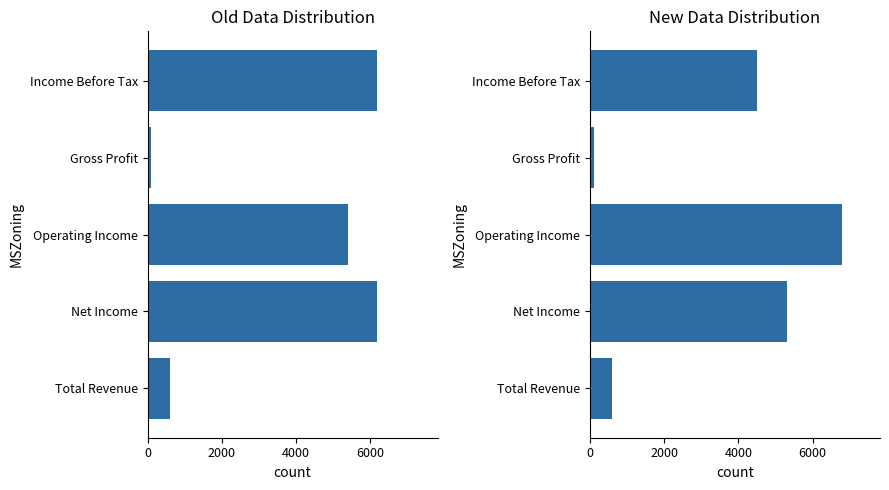

Count the number of categories in the chart.

5